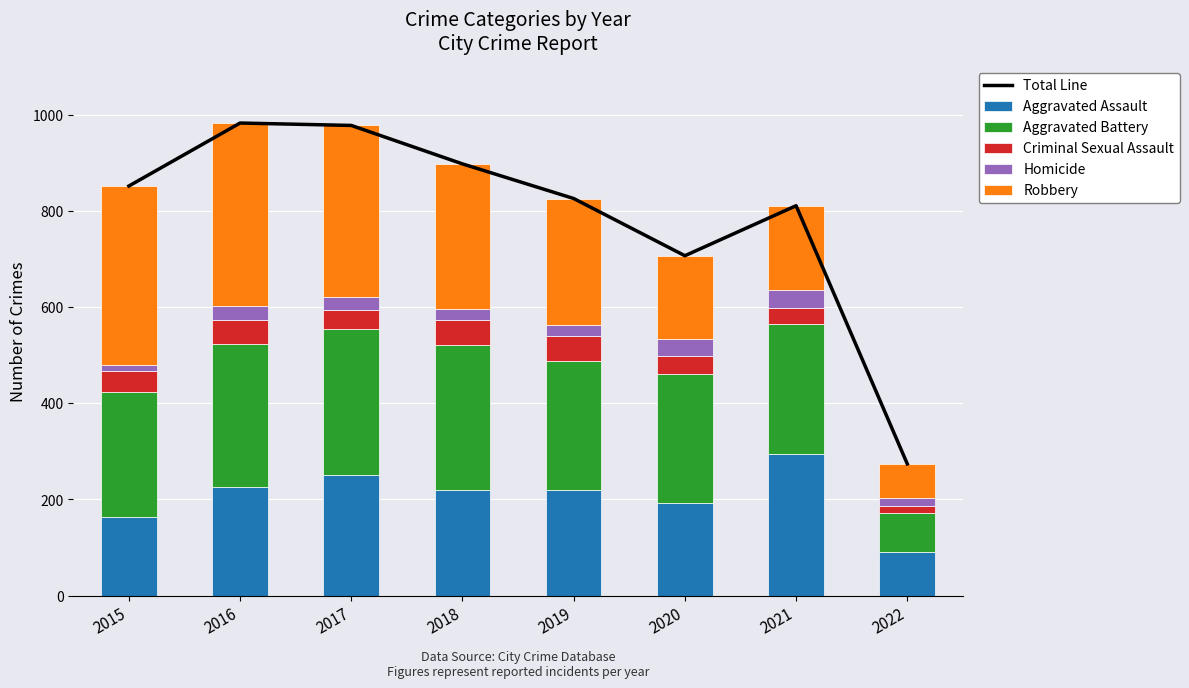

What is the value of the Aggravated Assault bar at the 4th from the left?

220